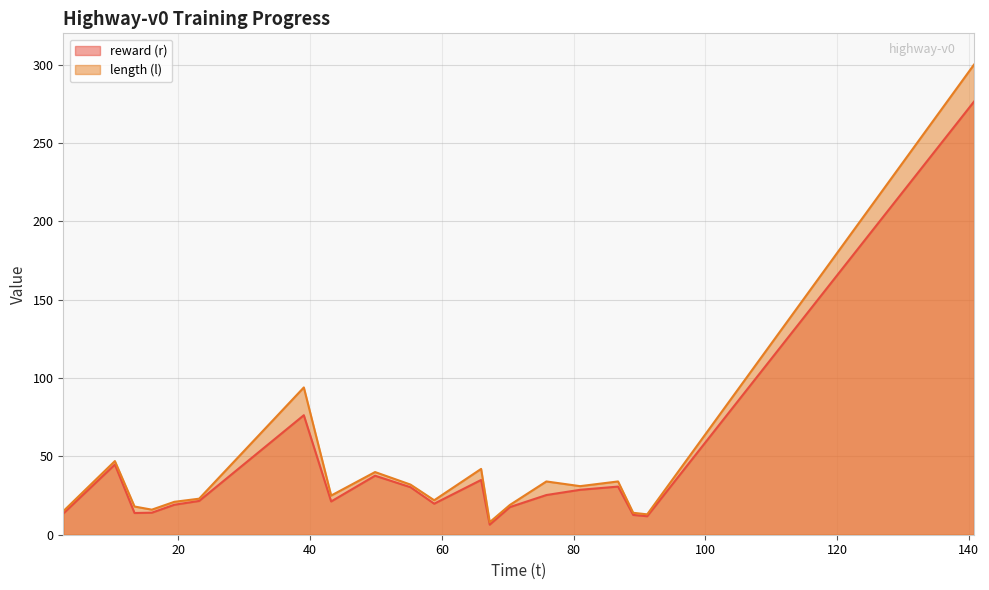

How many interior local valleys does the length (l) series have?

6